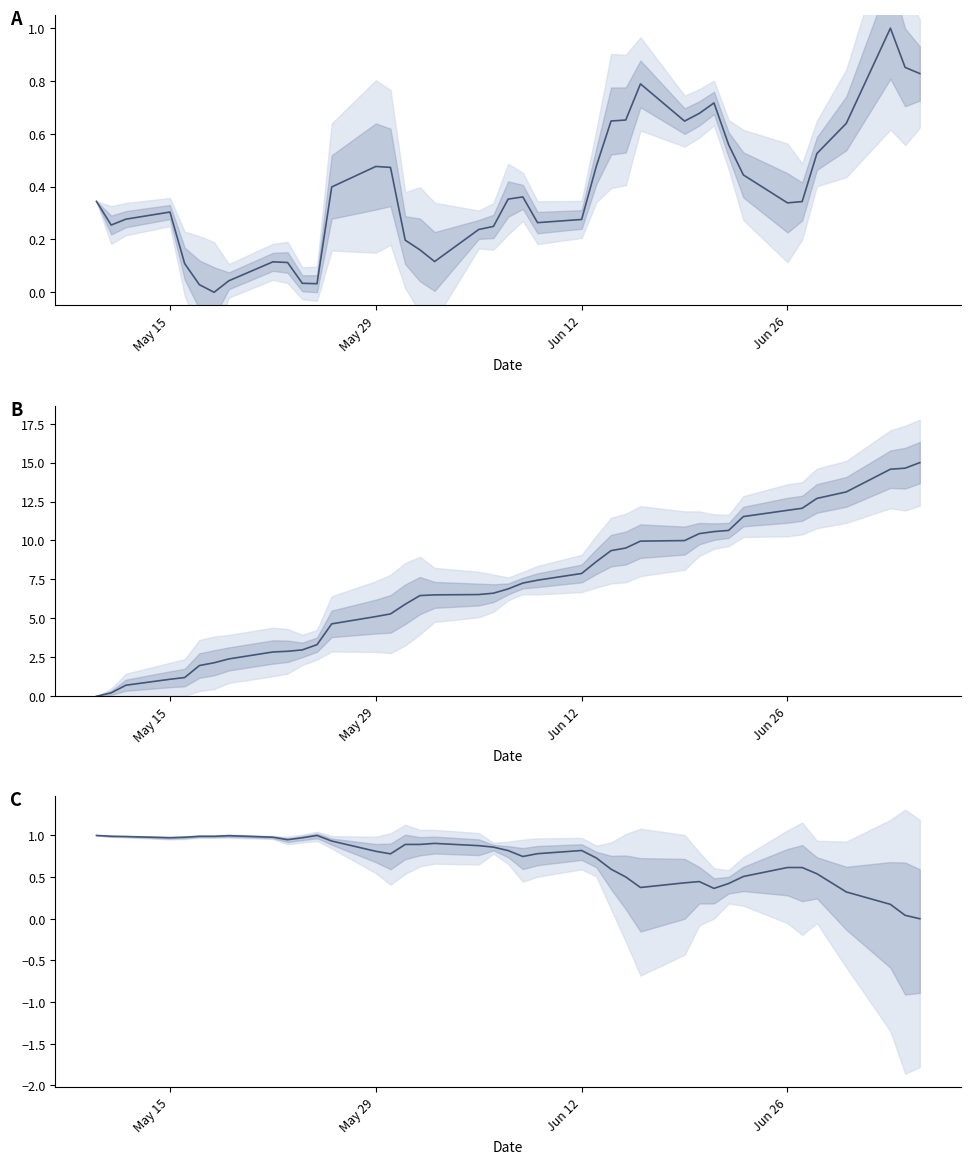

Is the value of Adj Close (normalized) at 24 greater than the value of Low (normalized, inverted trend) at 25?

No